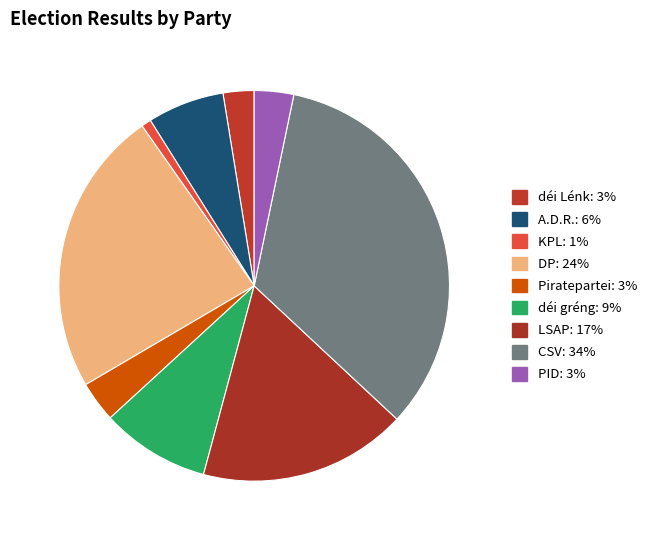

Is LSAP the majority of the pie?

No